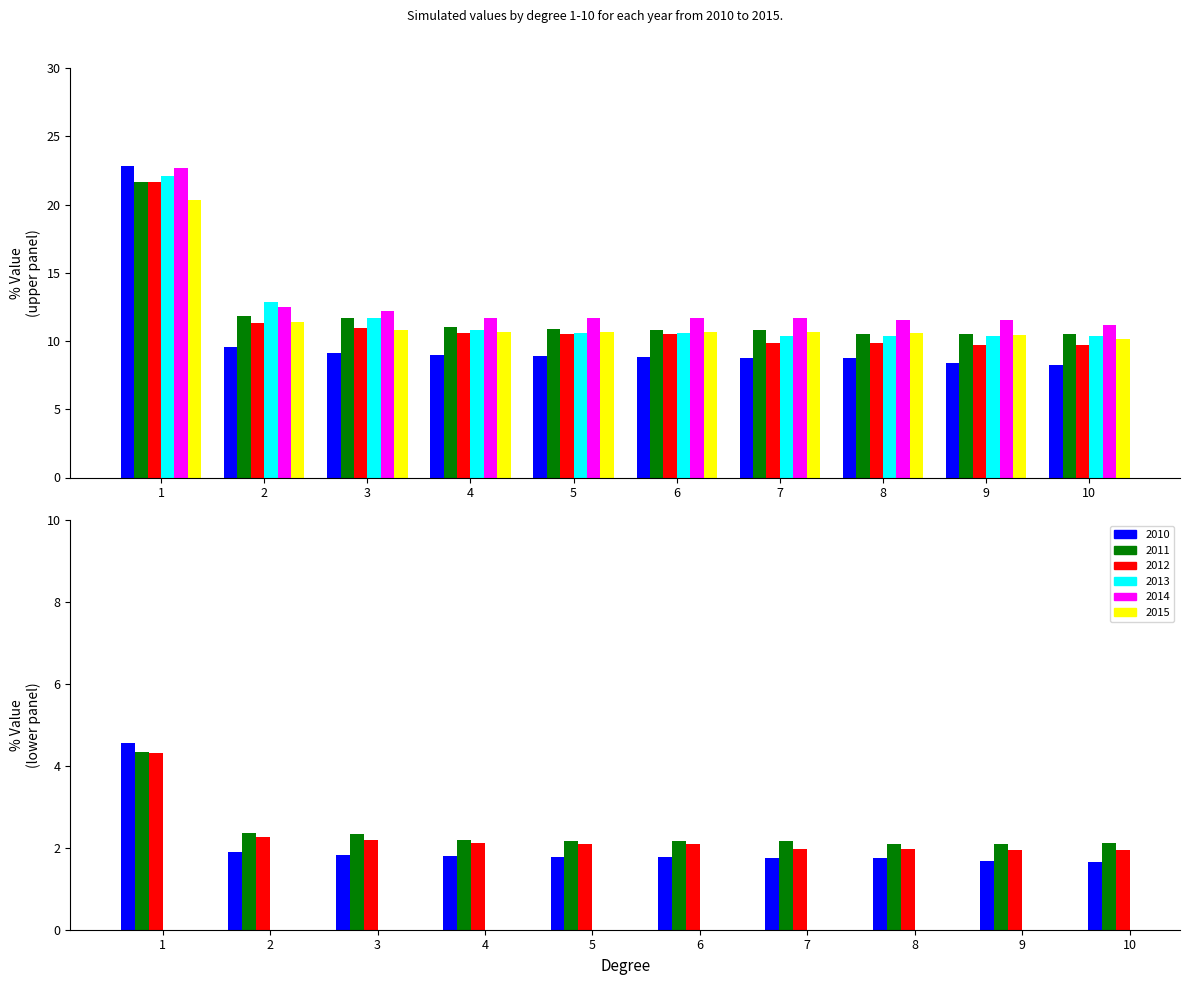

Is it true that 2012 equals 10.5 at 5?

True